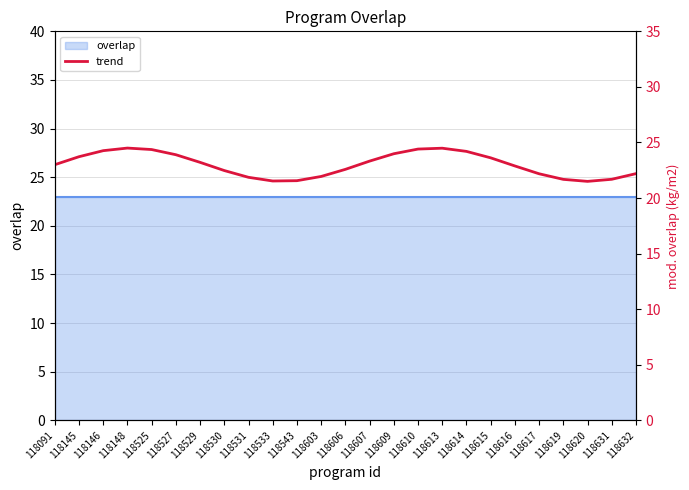

What is the difference between the values at 118609 and 118613?

0.5